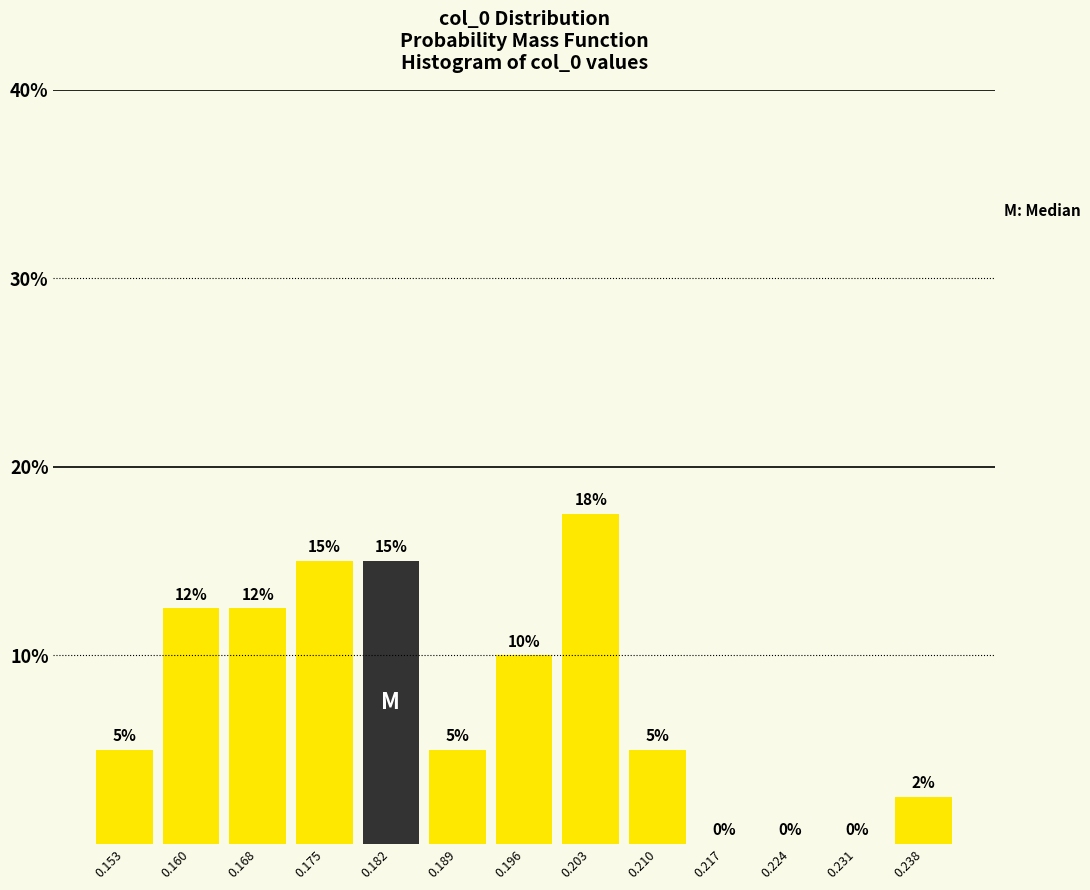

Over which range of the x-axis is the bar tallest?

0.199 to 0.206